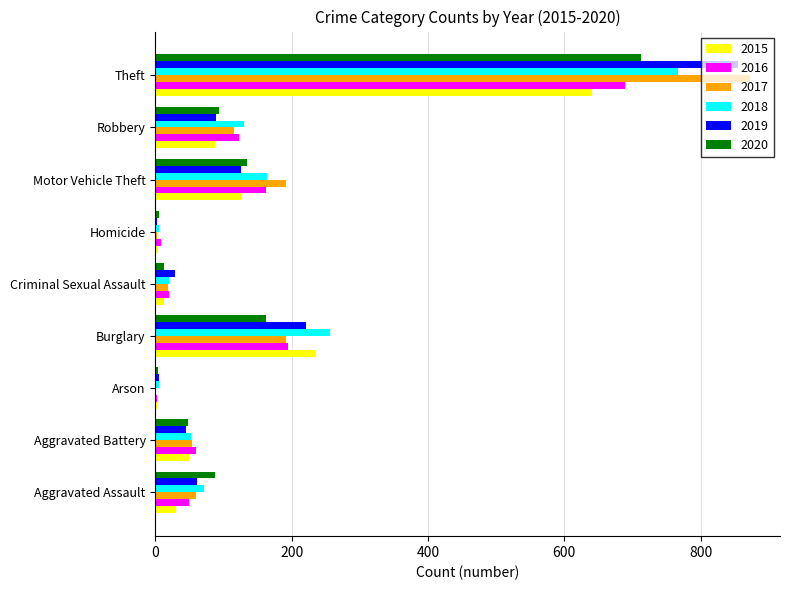

At which category is the sum across all series the highest?

Theft